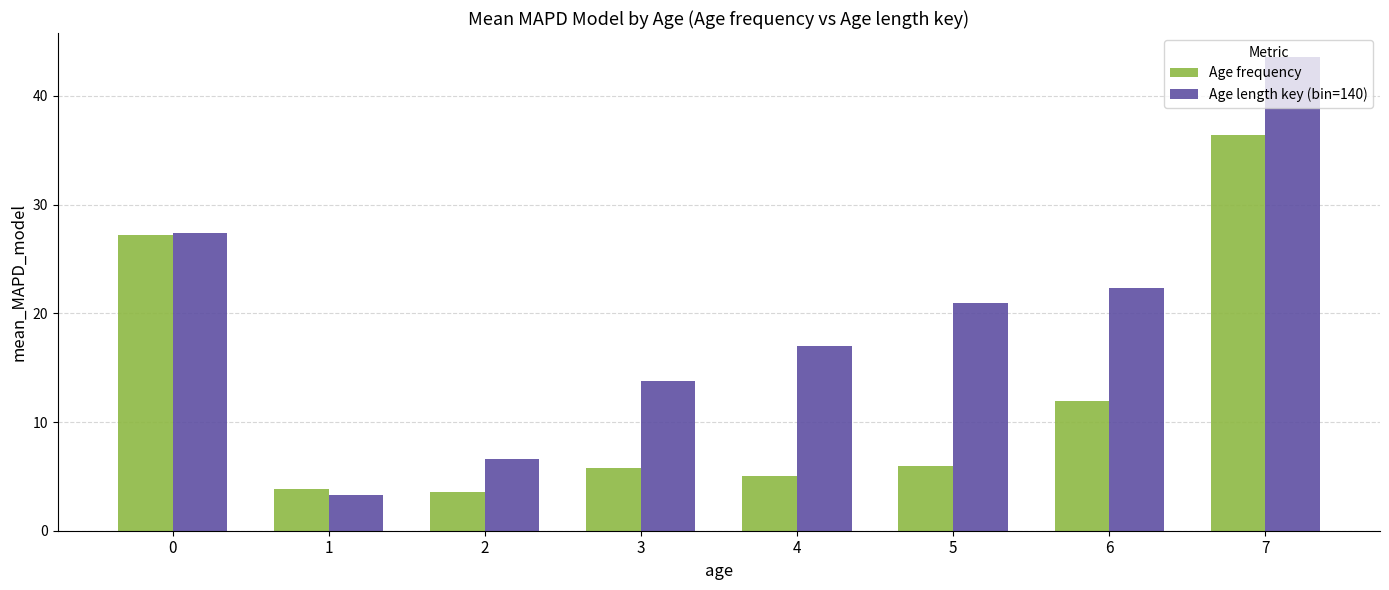

What is the difference between the highest and lowest values at 4?

12.0